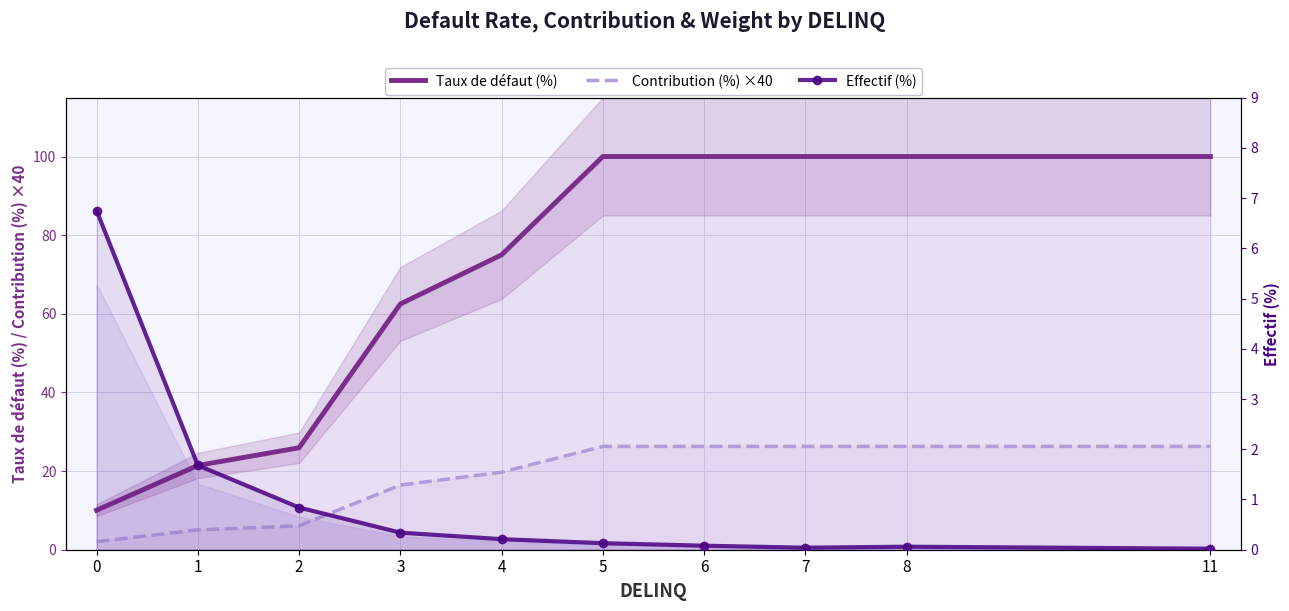

Reading right to left, extract all data points from this chart.

Taux de défaut (%): 100.0	100.0	100.0	100.0	100.0	75.0	62.5	25.9	21.4	10.0
Contribution (%) ×40: 26.3	26.3	26.3	26.3	26.3	19.7	16.4	6.1	5.0	2.0
Effectif (%): 0.0	0.1	0.0	0.1	0.1	0.2	0.3	0.8	1.7	6.8